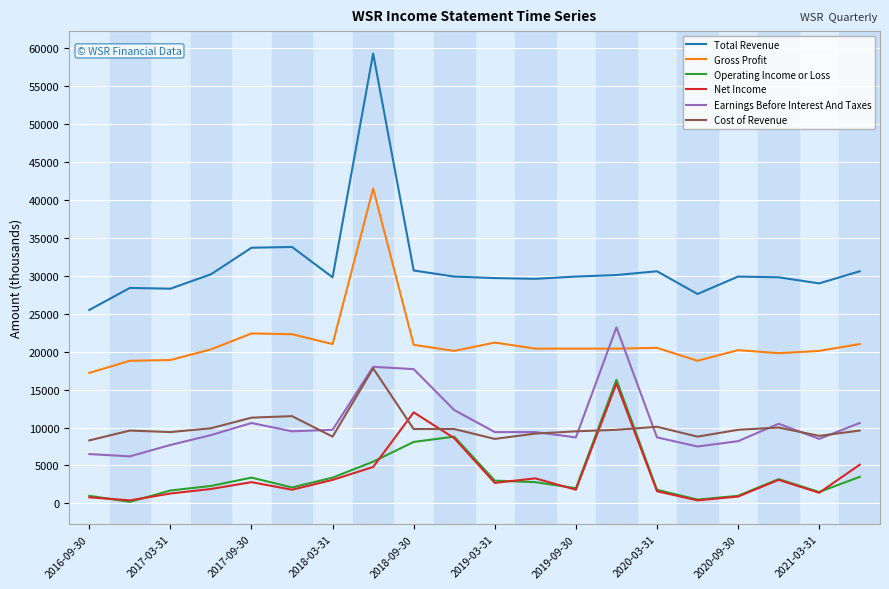

Which series has the widest spread of values?

Total Revenue